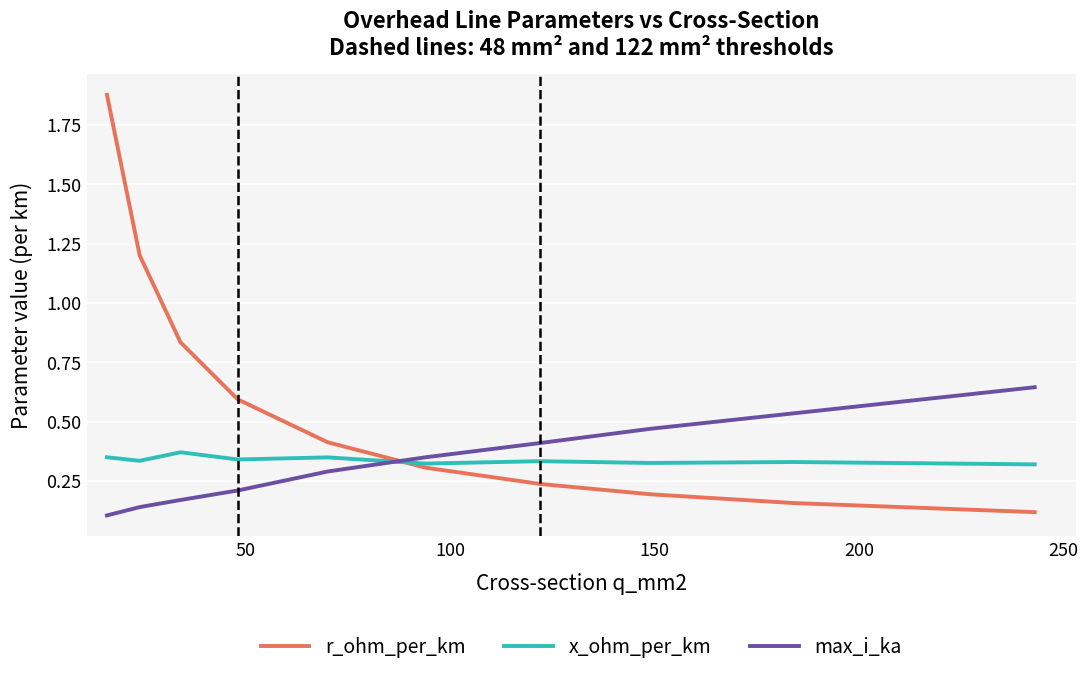

Rank the series by their maximum value, from highest to lowest.

r_ohm_per_km, max_i_ka, x_ohm_per_km